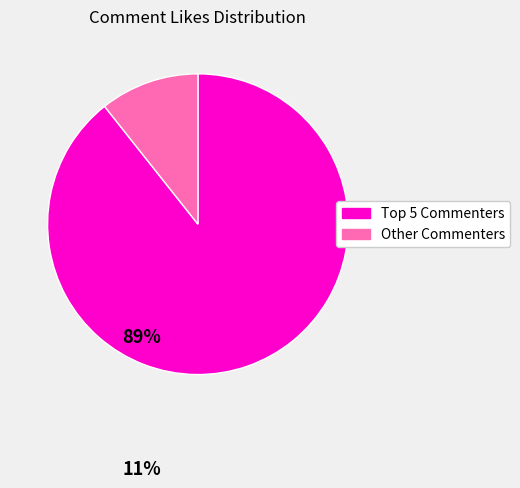

Is there any slice that represents more than half of the pie?

Yes